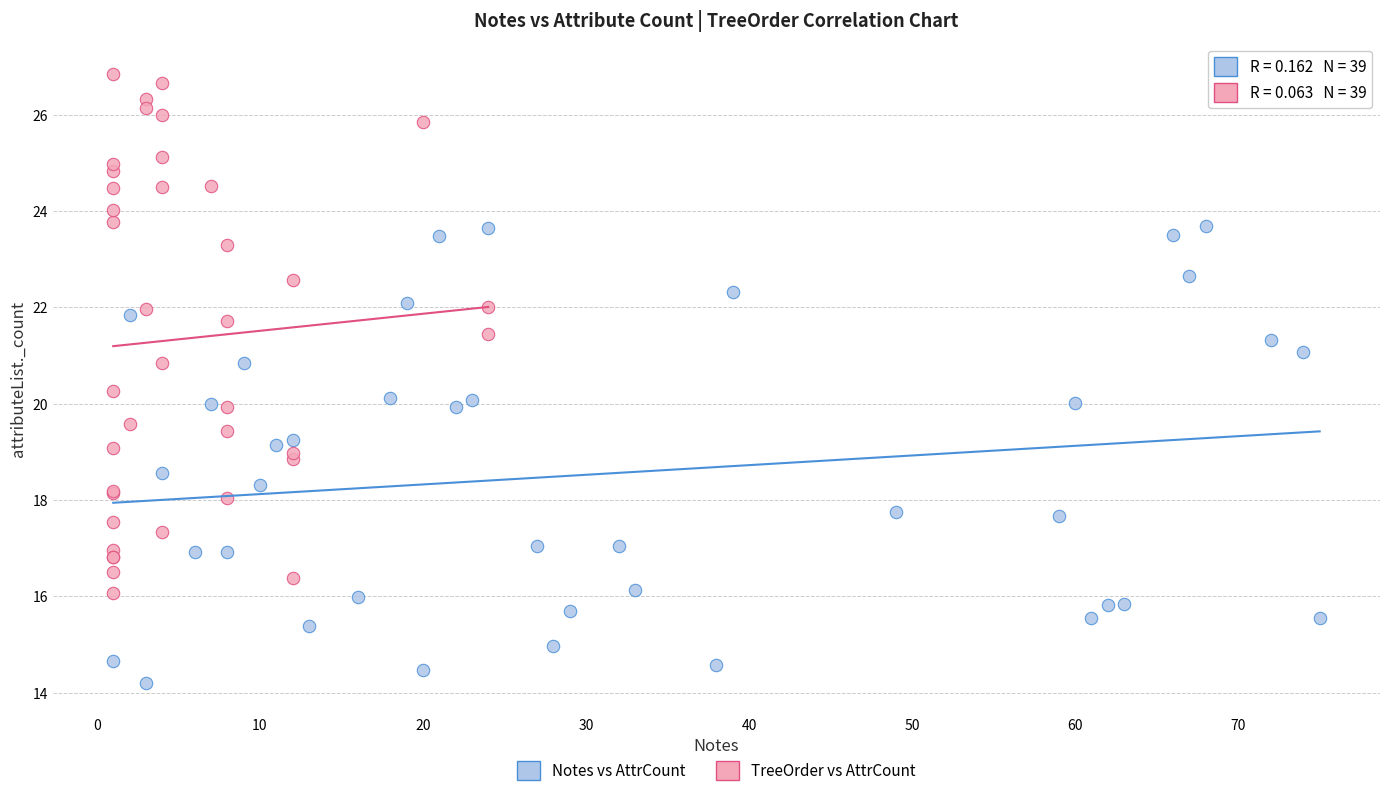

Which series contains the highest Y value?

TreeOrder vs AttrCount